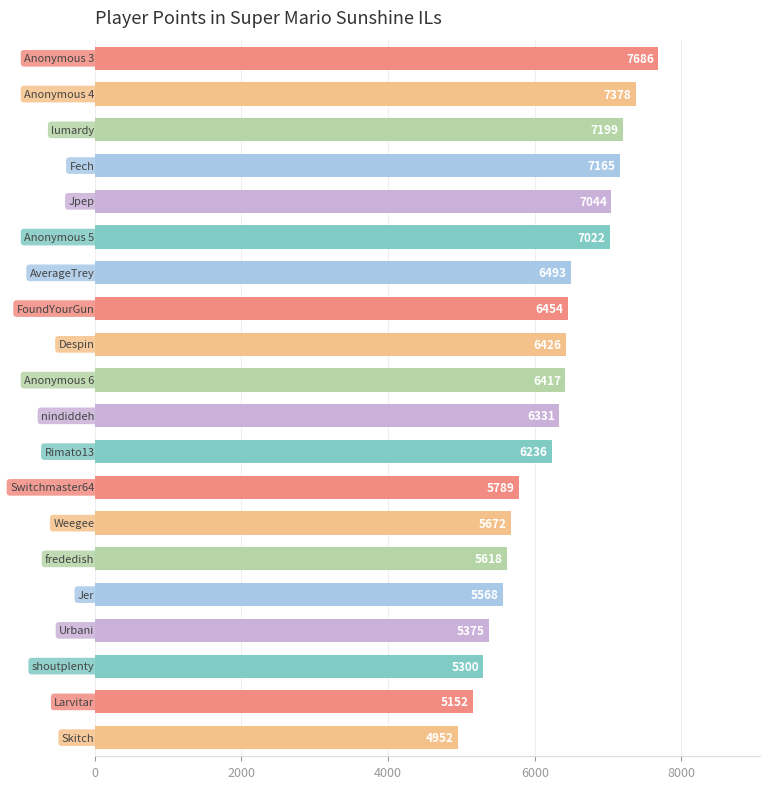

What is the smallest value displayed?

4952